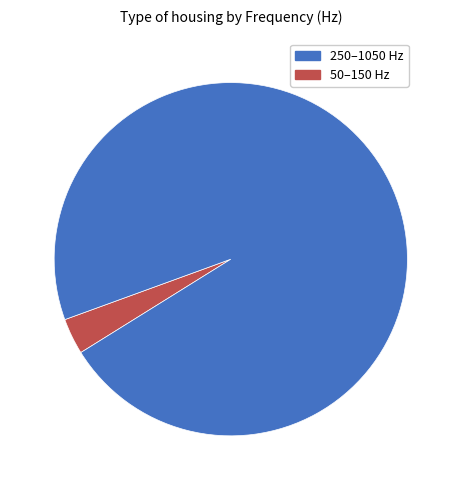

Is there a majority slice in this chart?

Yes